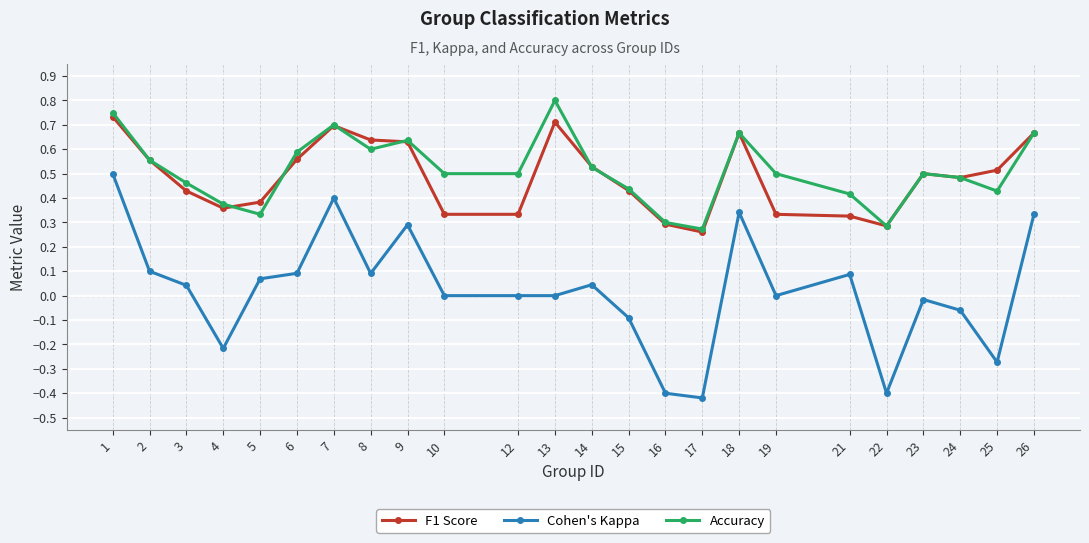

Where is the first local minimum for Accuracy?

5